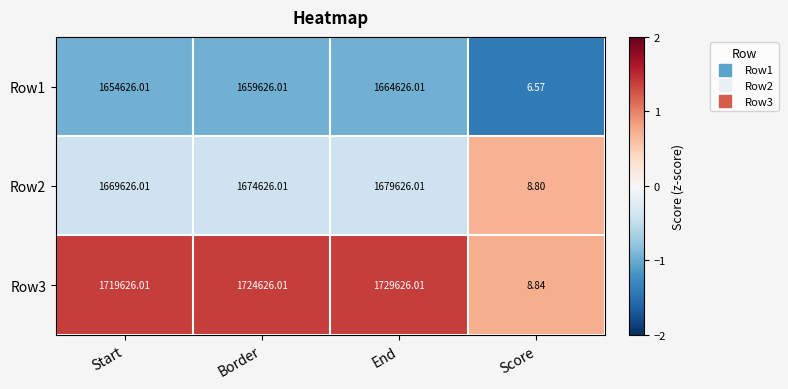

Is the value of Row3 at Start greater than the value of Row1 at Border?

Yes